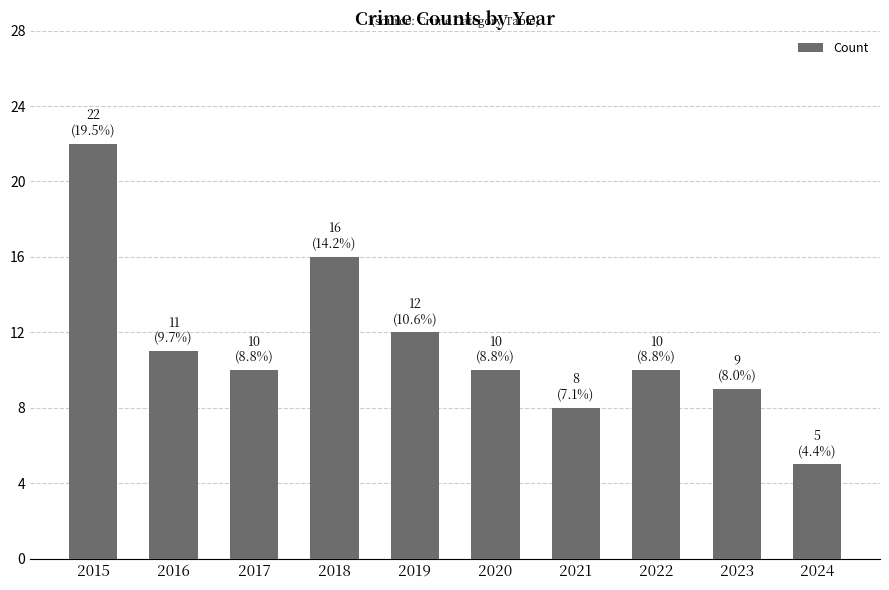

Which has a higher value, 2016 or 2020?

2016